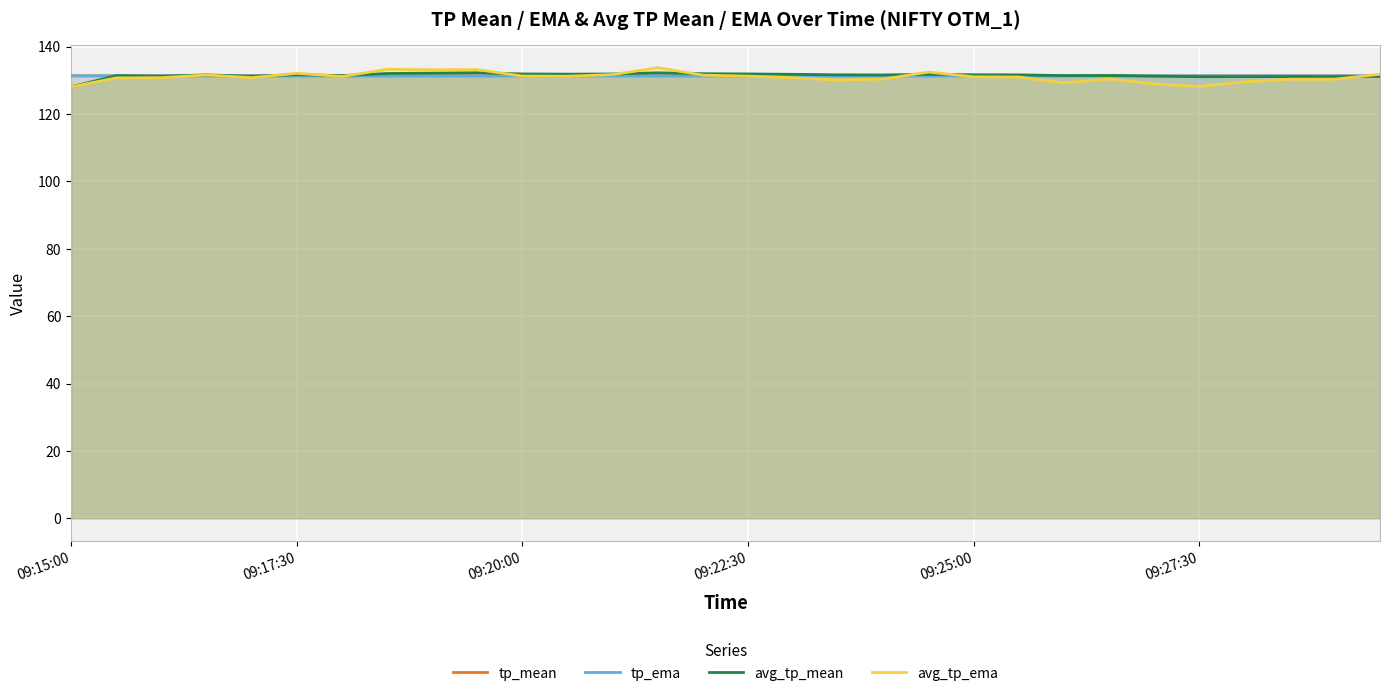

How many data points does each series have?

30